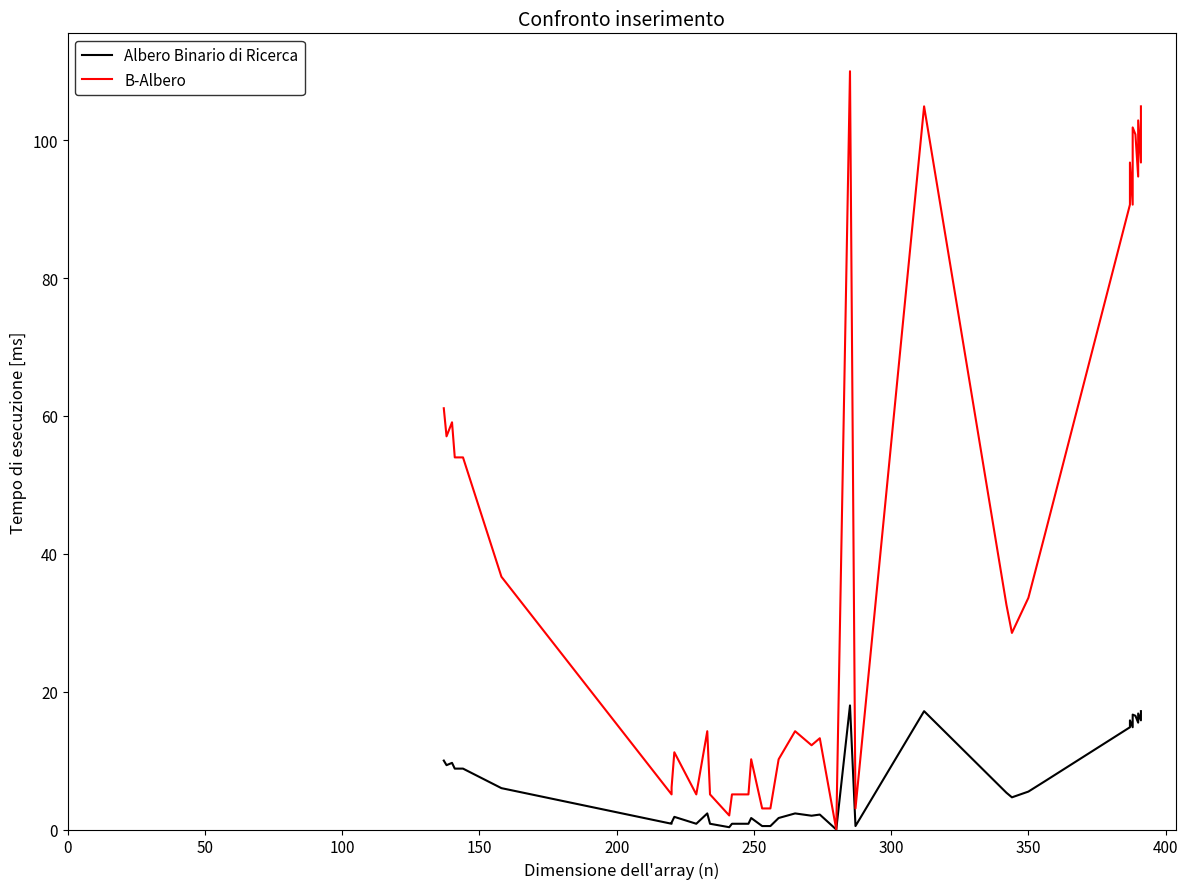

What is the average value of the B-Albero series?

42.2